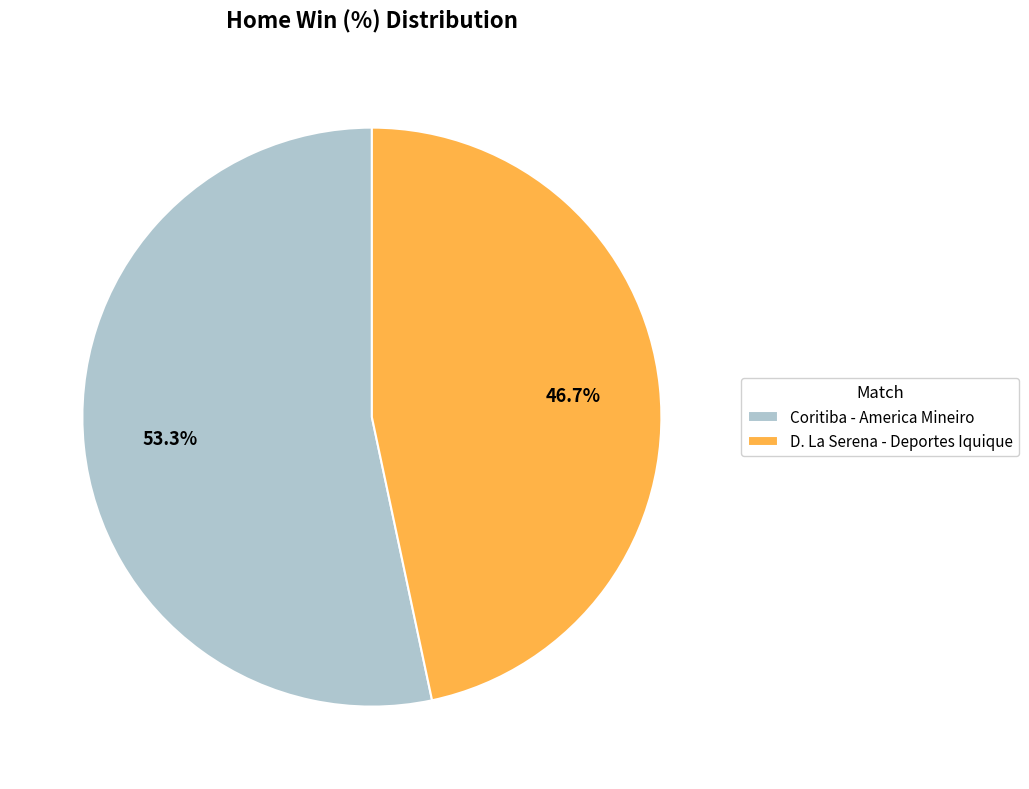

What percentage is NOT represented by Coritiba - America Mineiro?

46.7%